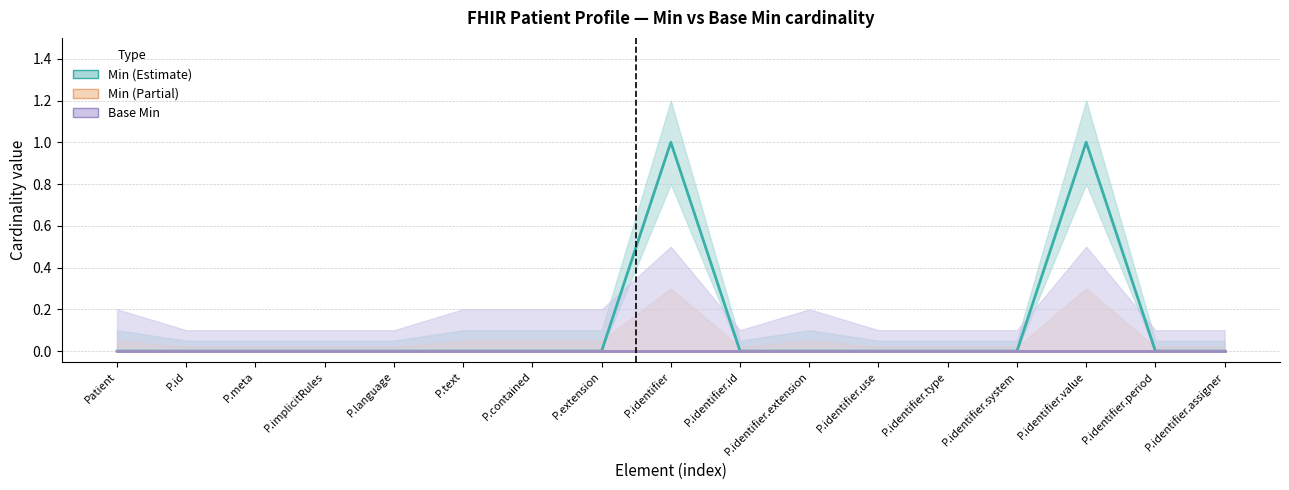

How many values in the Min (Estimate) series exceed 0?

2